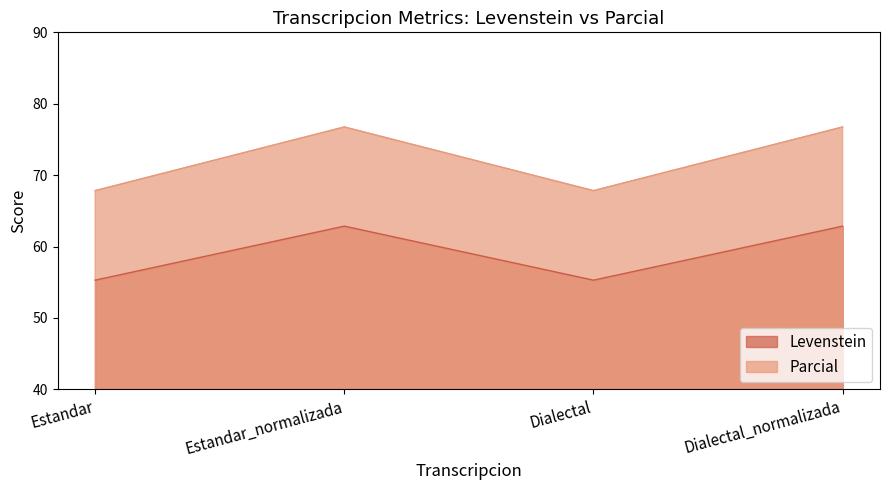

Reading left to right, list all the values displayed in this chart.

Levenstein: 55.3	62.9	55.3	62.9
Parcial: 67.8	76.7	67.8	76.7